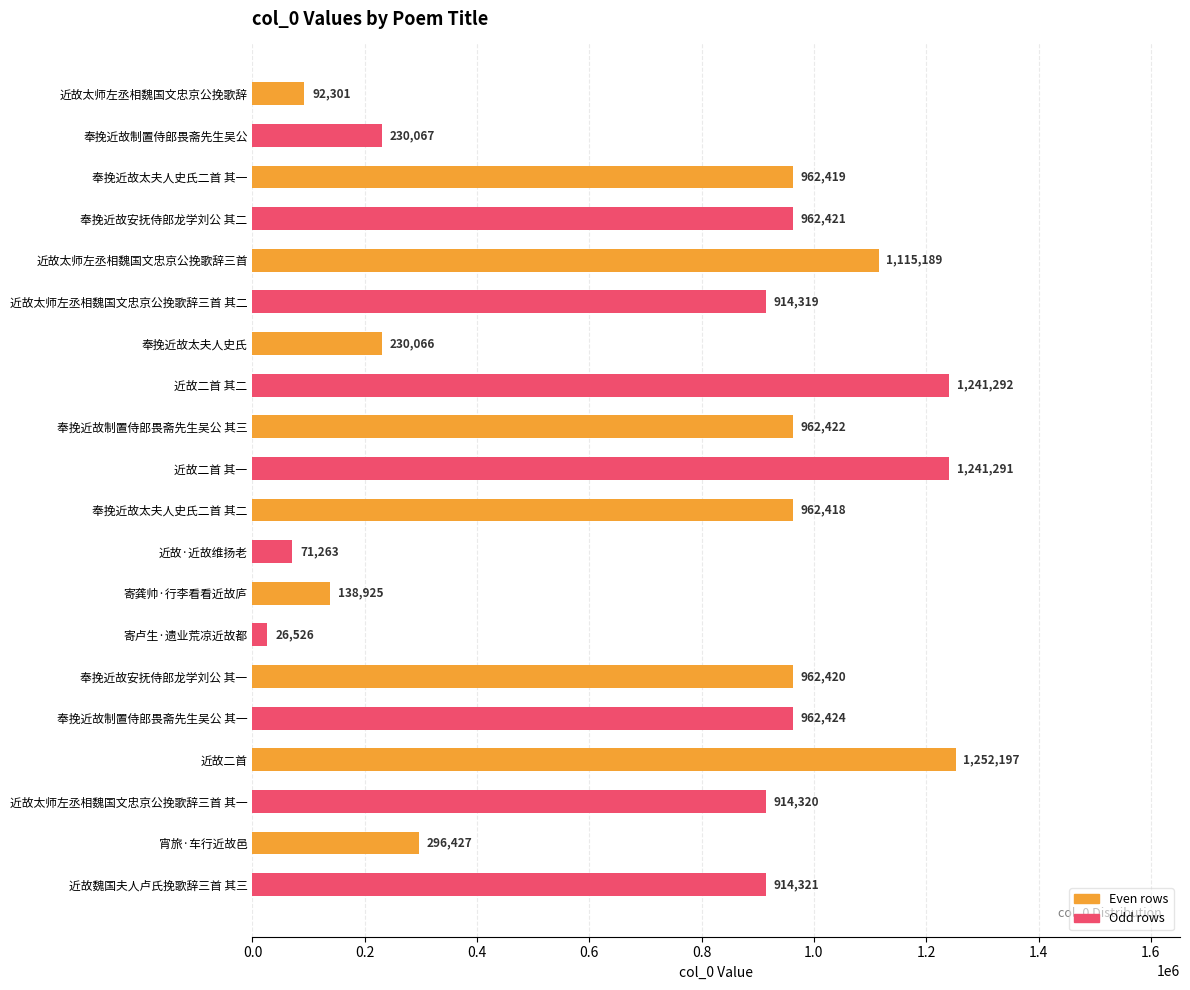

Reading top to bottom, transcribe all the data shown in this chart.

近故太师左丞相魏国文忠京公挽歌辞=92301	奉挽近故制置侍郎畏斋先生吴公=230067	奉挽近故太夫人史氏二首 其一=962419	奉挽近故安抚侍郎龙学刘公 其二=962421	近故太师左丞相魏国文忠京公挽歌辞三首=1115189	近故太师左丞相魏国文忠京公挽歌辞三首 其二=914319	奉挽近故太夫人史氏=230066	近故二首 其二=1241292	奉挽近故制置侍郎畏斋先生吴公 其三=962422	近故二首 其一=1241291	奉挽近故太夫人史氏二首 其二=962418	近故·近故维扬老=71263	寄龚帅·行李看看近故庐=138925	寄卢生·遗业荒凉近故都=26526	奉挽近故安抚侍郎龙学刘公 其一=962420	奉挽近故制置侍郎畏斋先生吴公 其一=962424	近故二首=1252197	近故太师左丞相魏国文忠京公挽歌辞三首 其一=914320	宵旅·车行近故邑=296427	近故魏国夫人卢氏挽歌辞三首 其三=914321